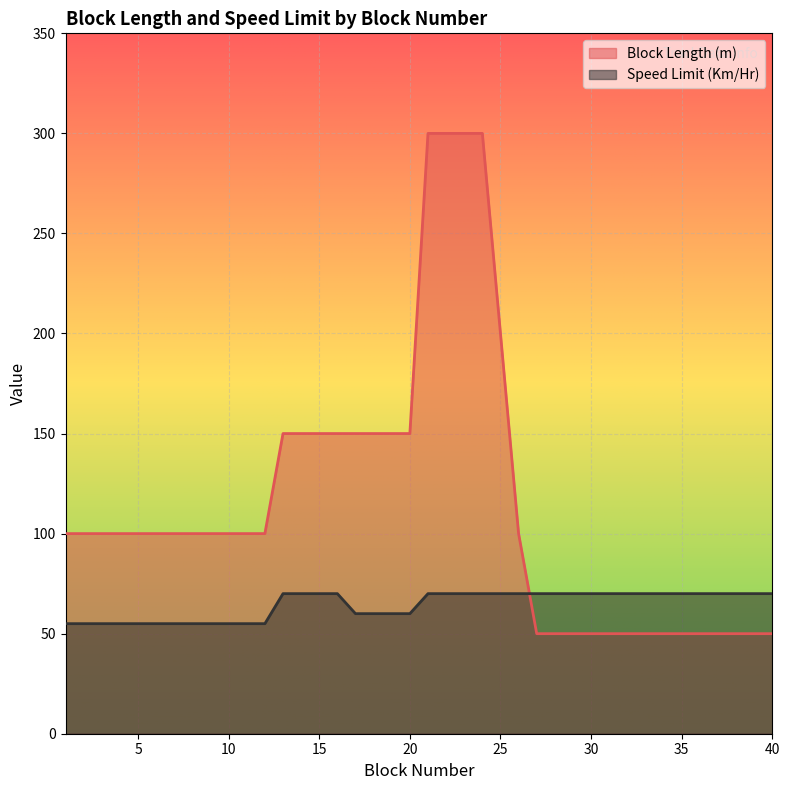

The Speed Limit (Km/Hr) series shows 55 at 1. True or false?

True